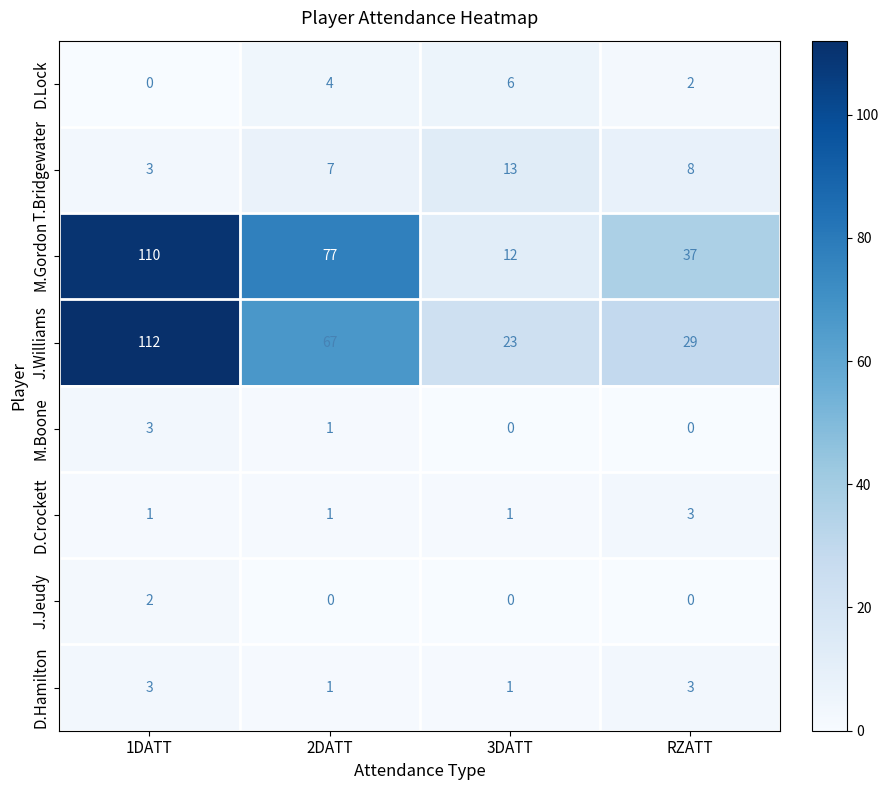

At which category is the sum across all series the highest?

1DATT